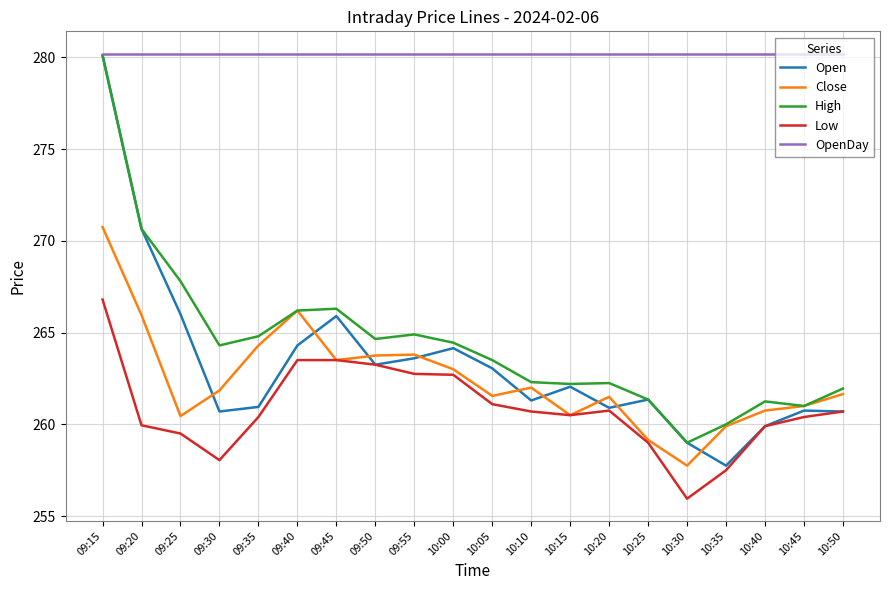

True or false: Close has more than 2 points higher than both neighbors.

True